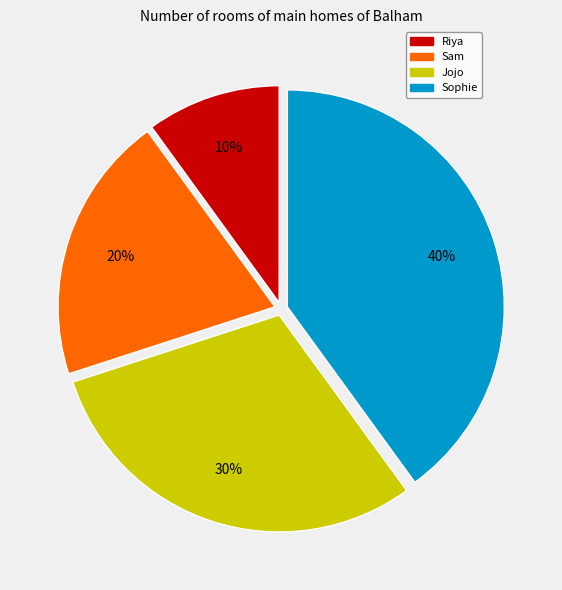

How many segments does this pie chart have?

4